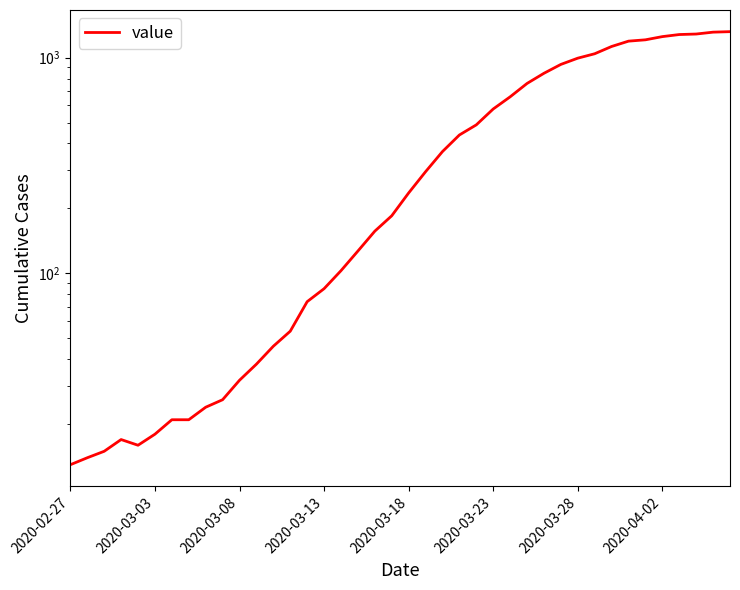

What is the average value?

467